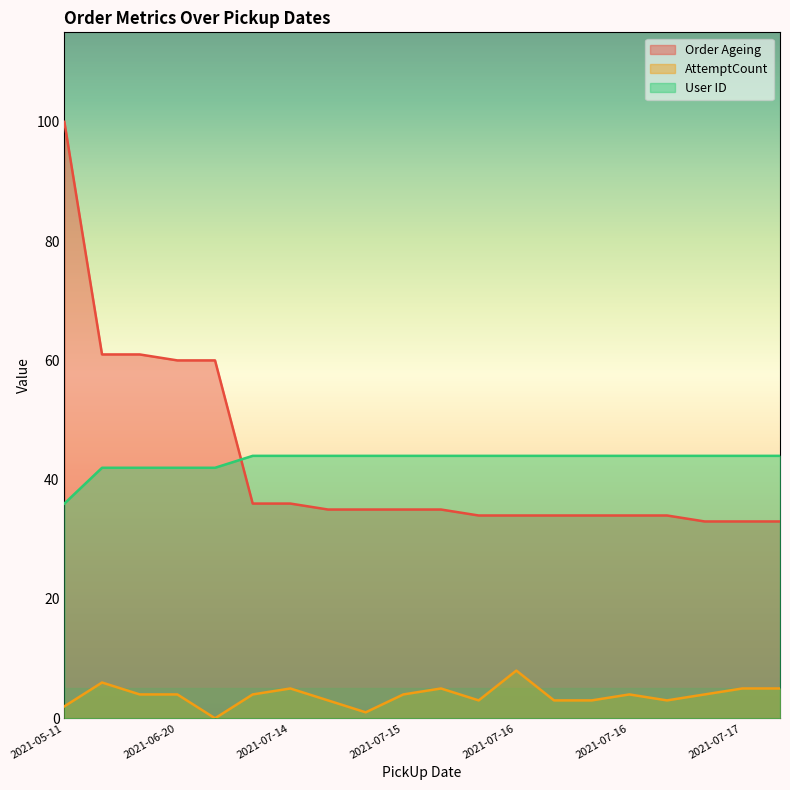

Between 2021-05-11 and 2021-06-20, which series saw the biggest shift?

Order Ageing